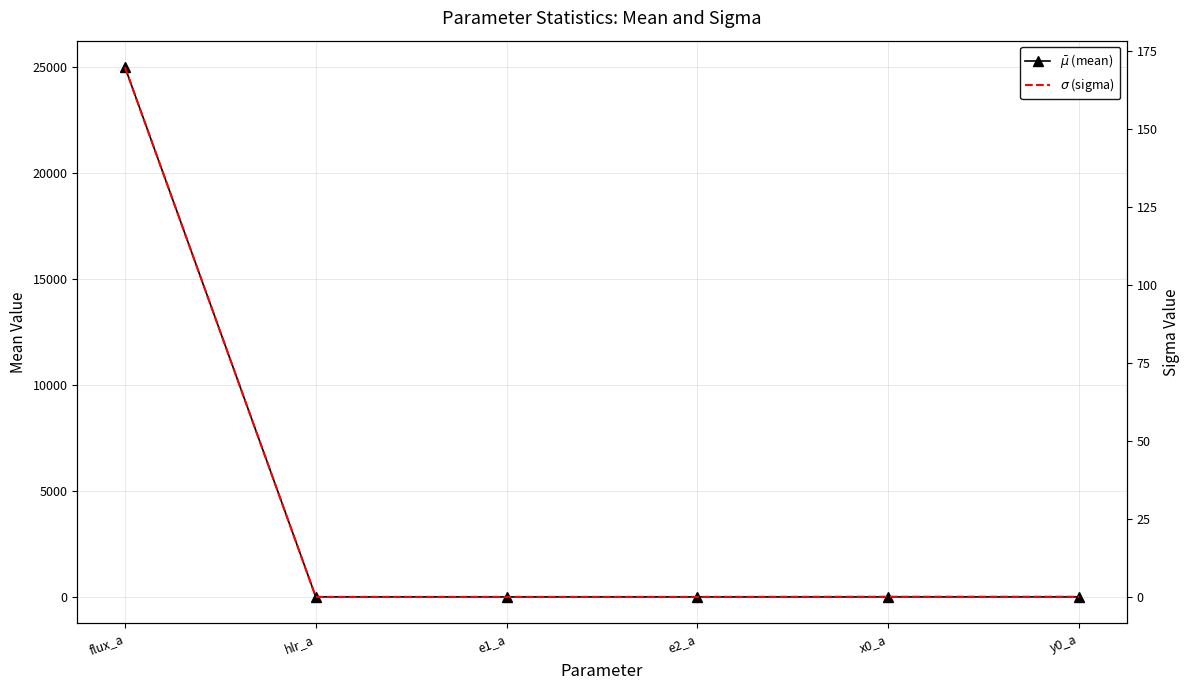

At which label is $\sigma$ (sigma) closest to 84?

x0_a